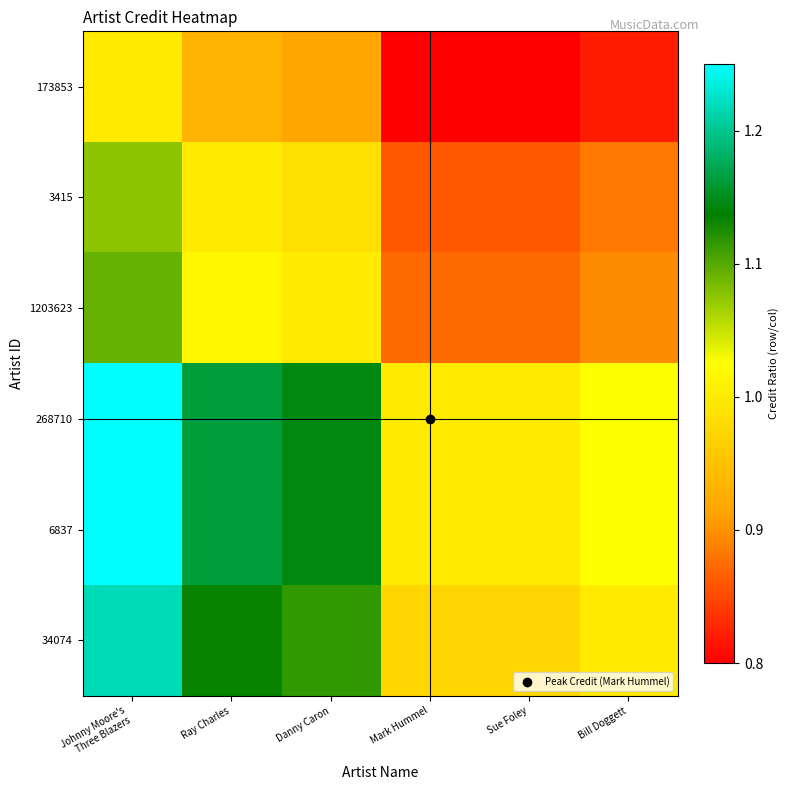

What is the difference between the highest and lowest values at Bill Doggett?

0.2